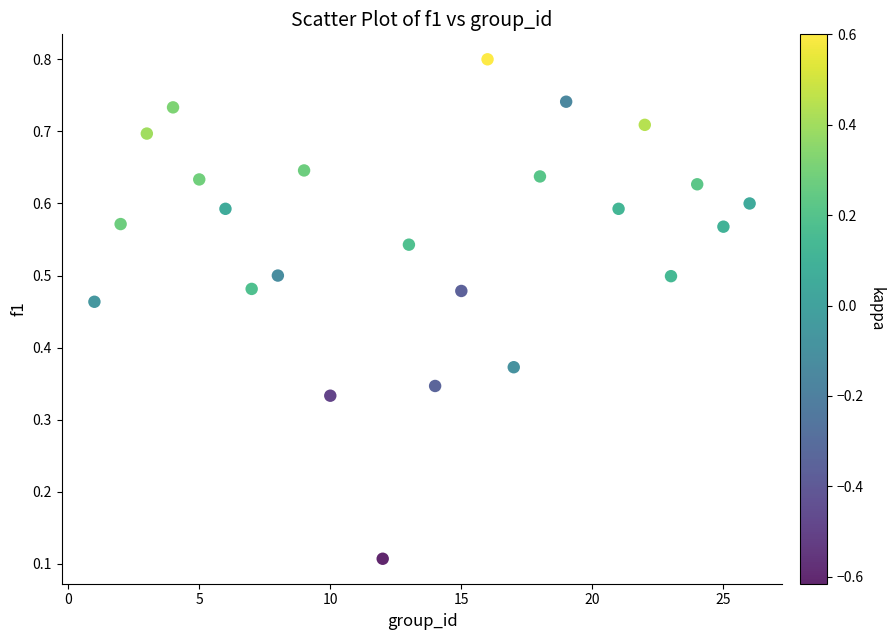

What is the range of X values (max minus min)?

25.0